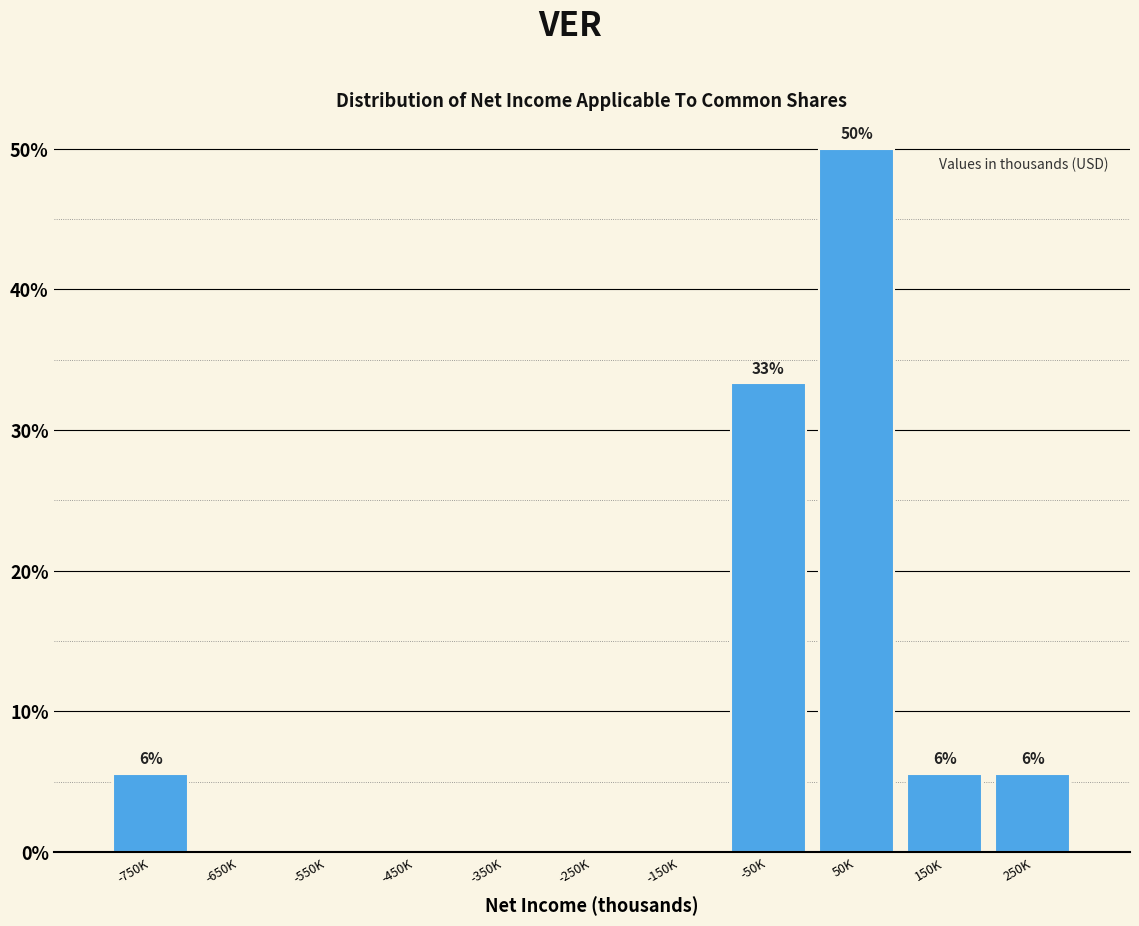

Reading left to right, list all the values displayed in this chart.

-750K=5.6	-650K=0.0	-550K=0.0	-450K=0.0	-350K=0.0	-250K=0.0	-150K=0.0	-50K=33.3	50K=50.0	150K=5.6	250K=5.6